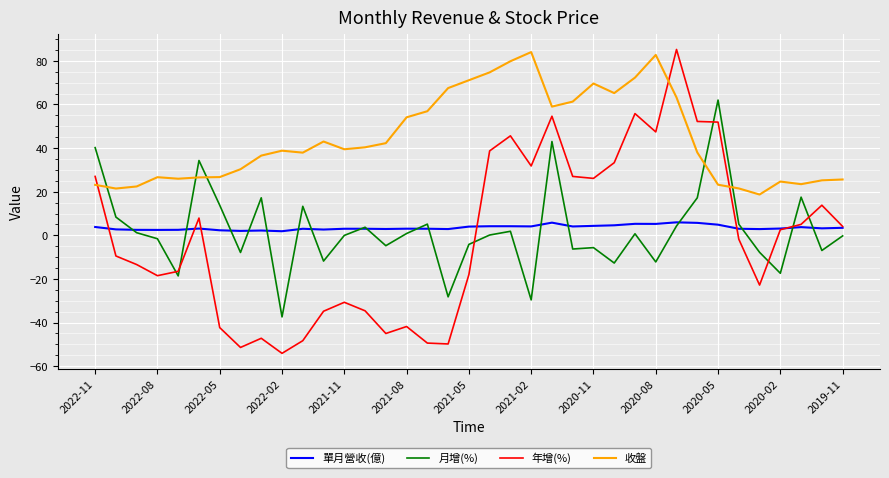

Which series has the widest spread of values?

年增(%)